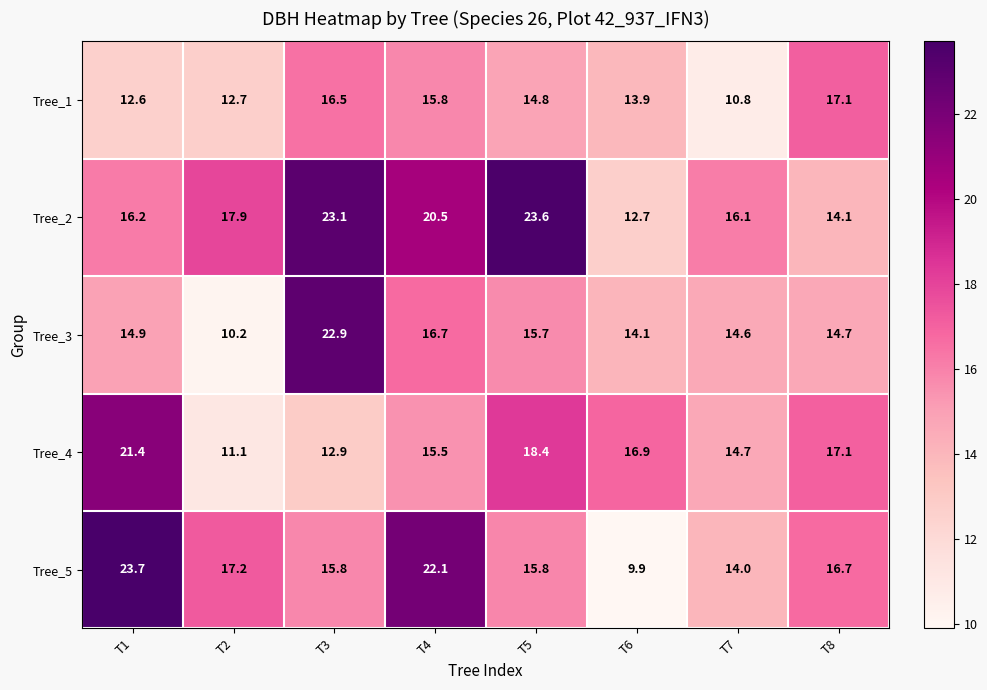

At T1, list the series in order from largest to smallest.

Tree_5, Tree_4, Tree_2, Tree_3, Tree_1